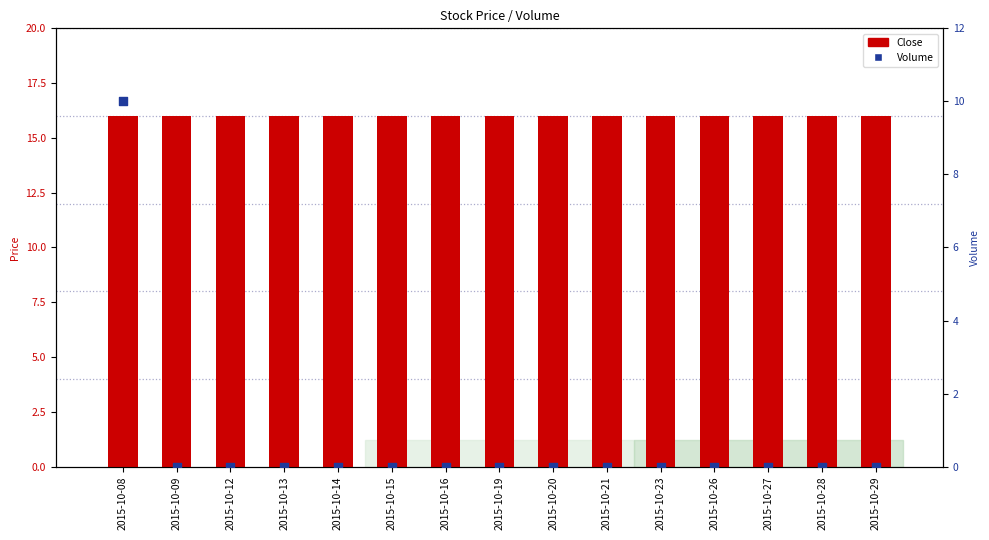

At how many categories does at least one series exceed 2?

15